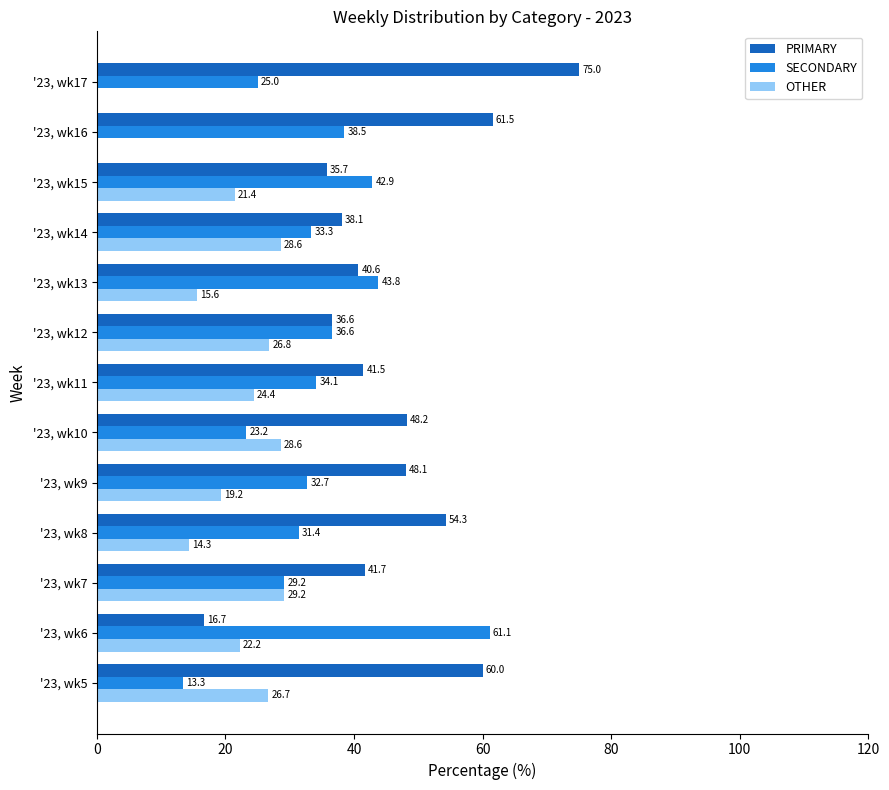

What is the highest value of the PRIMARY series?

75.0